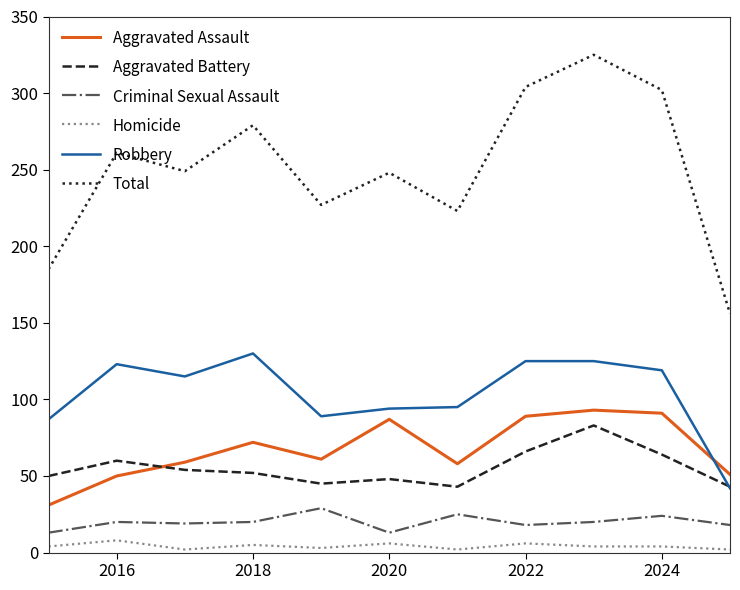

True or false: Total and Robbery intersect in this chart.

False